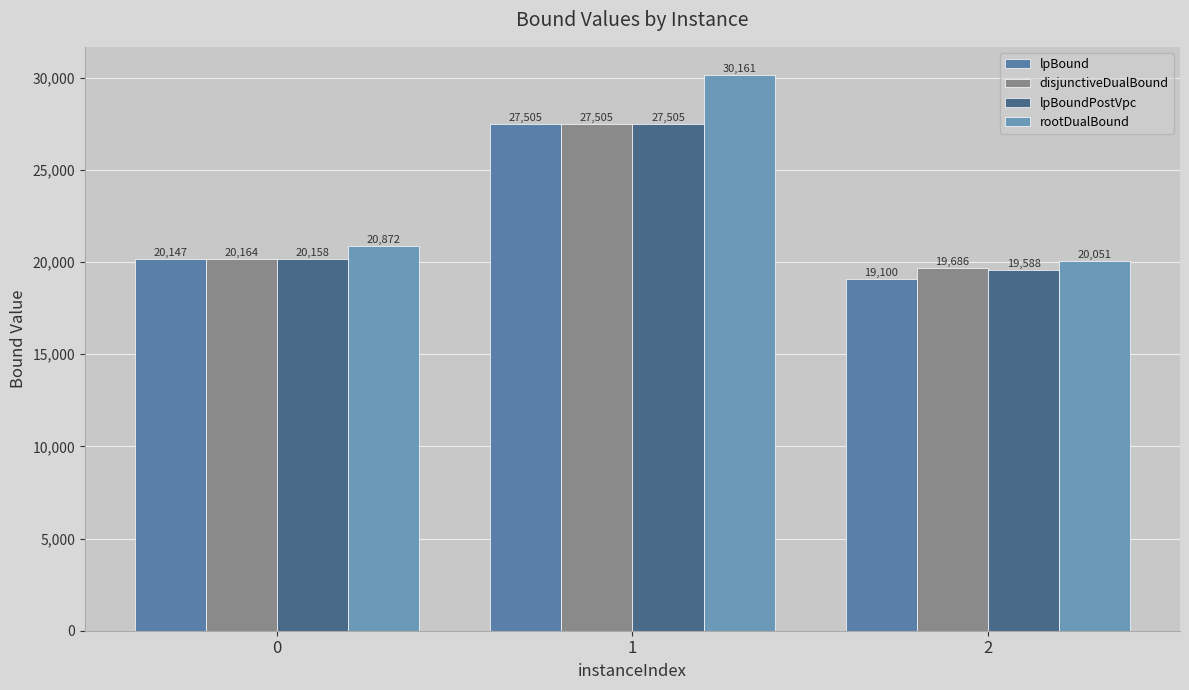

Rank the series by their maximum value, from lowest to highest.

lpBound, disjunctiveDualBound, lpBoundPostVpc, rootDualBound